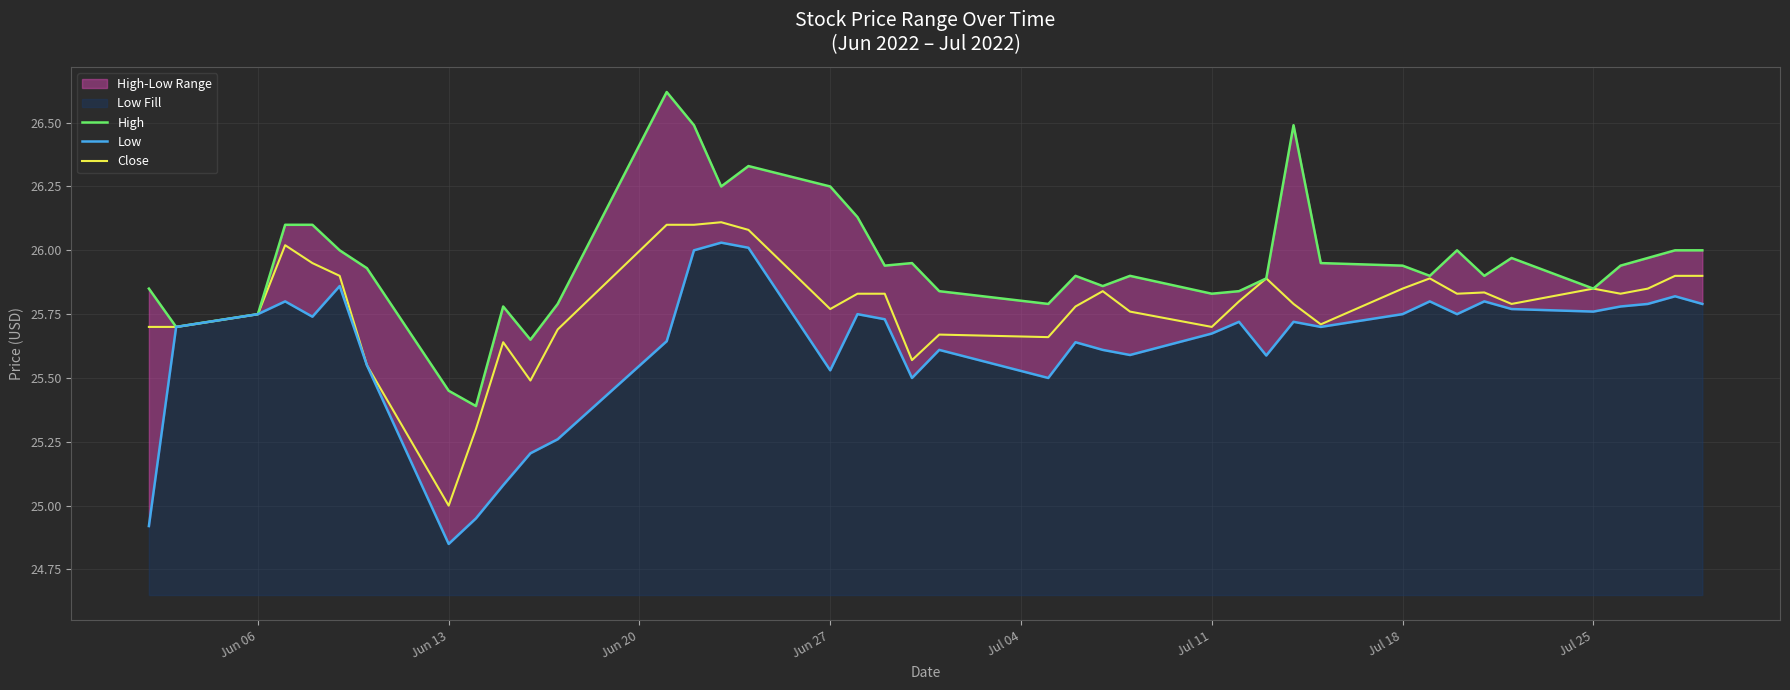

What is the lowest value of the Close series?

25.0